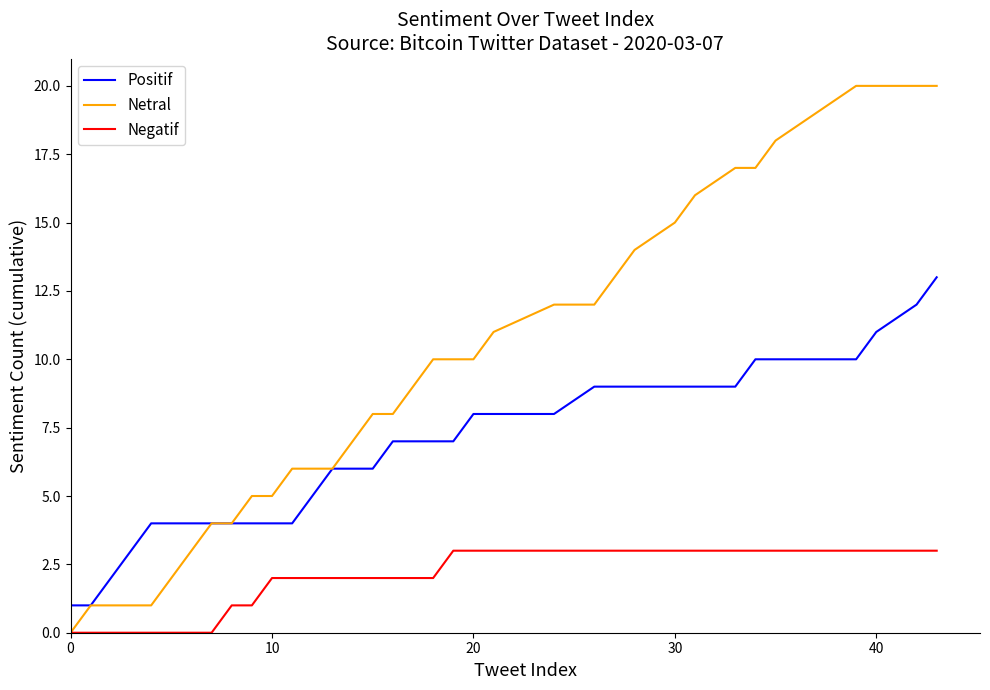

Which series has the largest total across all categories?

Netral